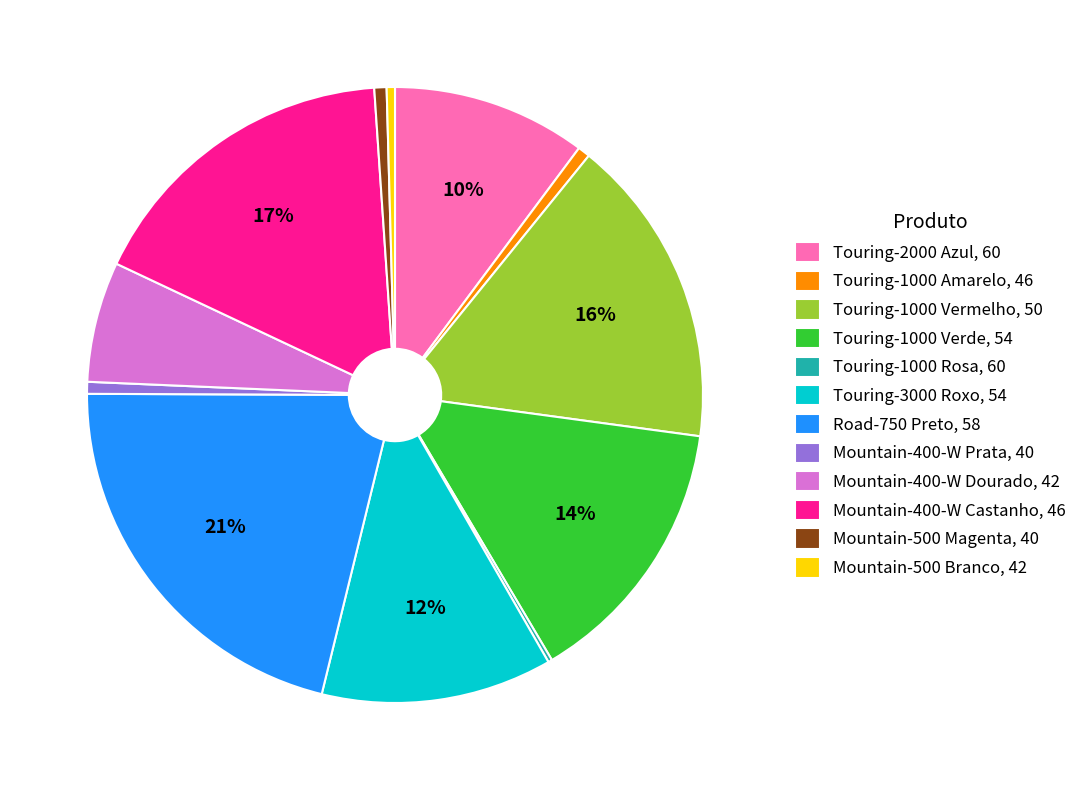

To the nearest percent, what percentage of the pie is Mountain-400-W Prata, 40?

1%